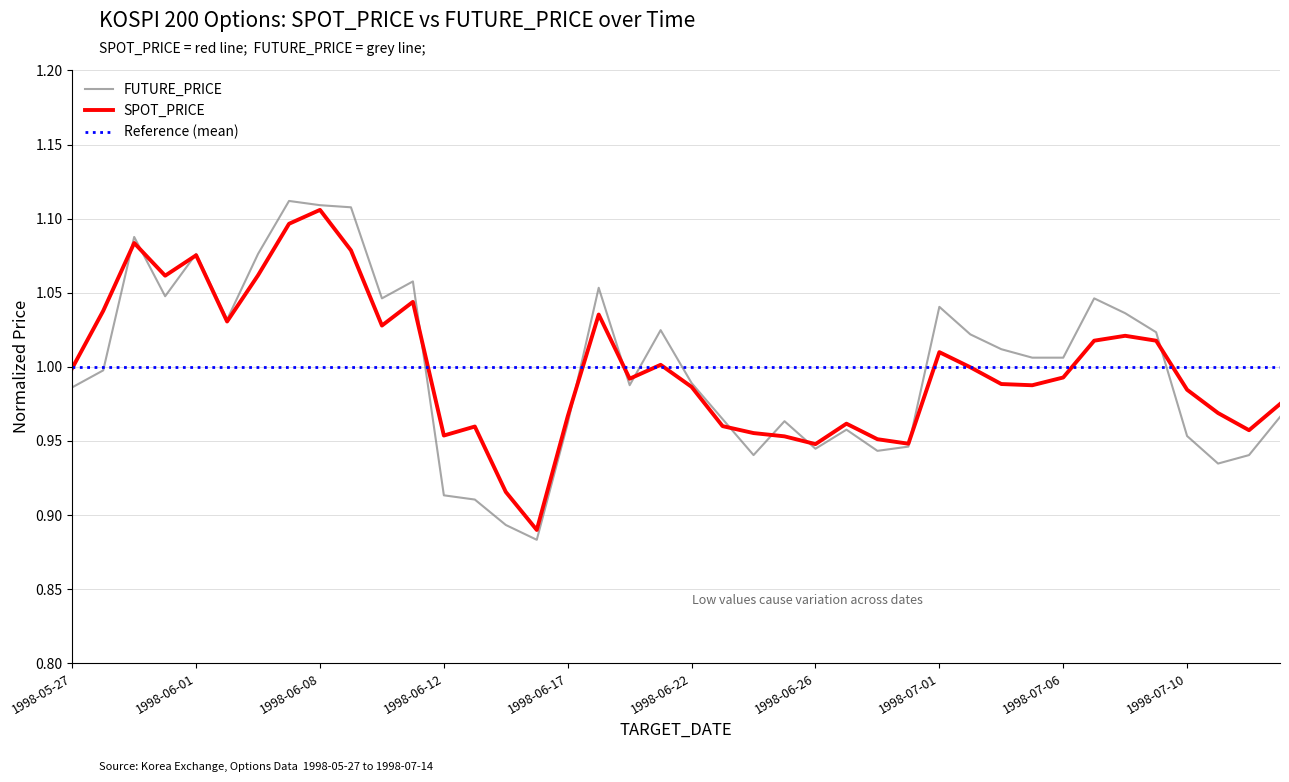

Between 1998-06-16 and 1998-07-14, which is larger?

1998-07-14